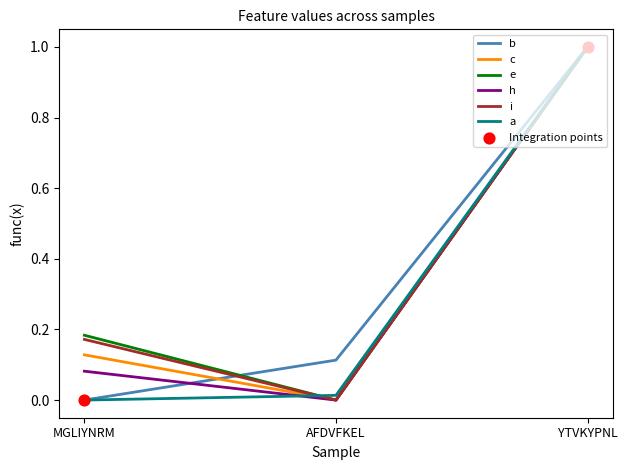

At which category is the sum across all series the highest?

YTVKYPNL